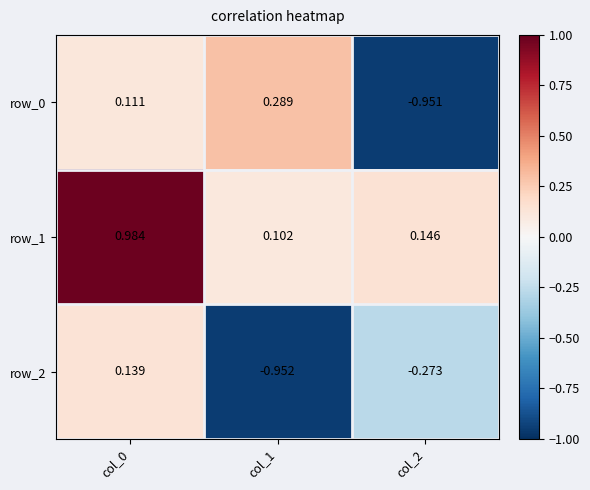

Is the value of row_1 at col_0 greater than the value of row_0 at col_0?

Yes